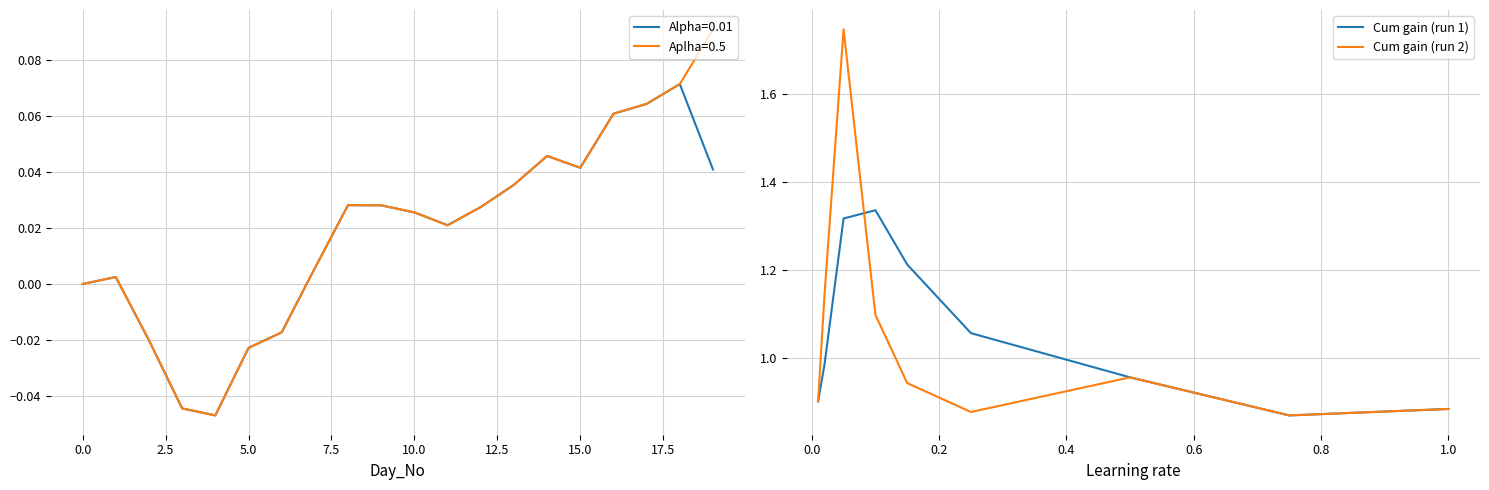

Is it true that Cum gain (run 2) equals 1.3 at 10.0?

False